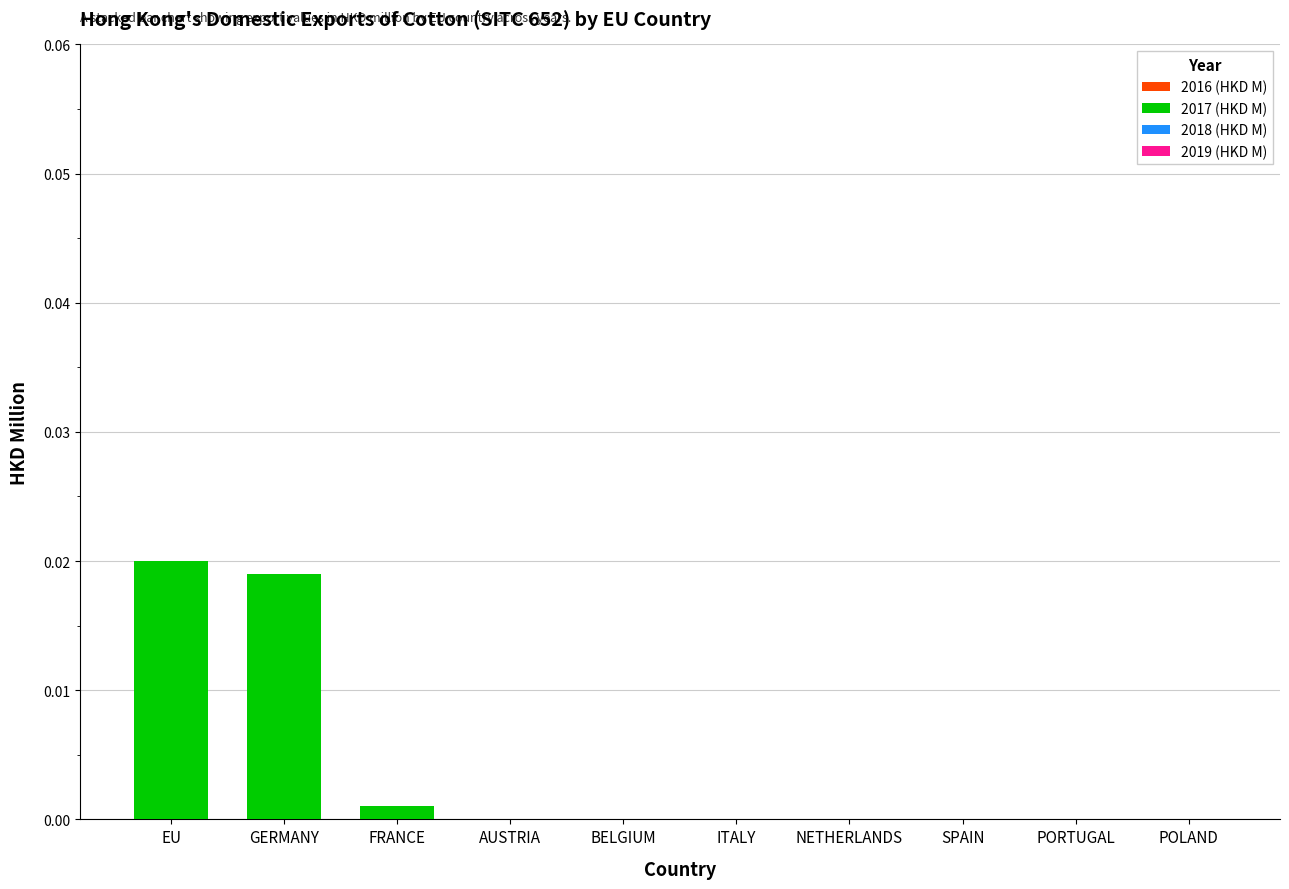

Are the bars horizontal?

No